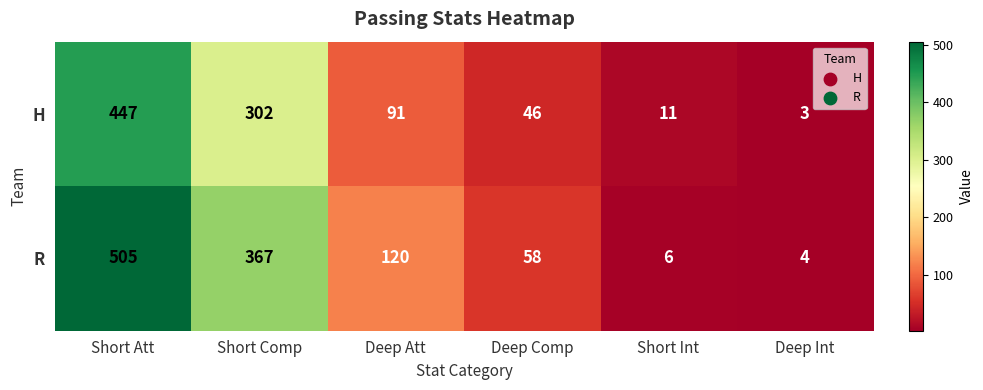

List the series in order of their peak value, lowest first.

H, R